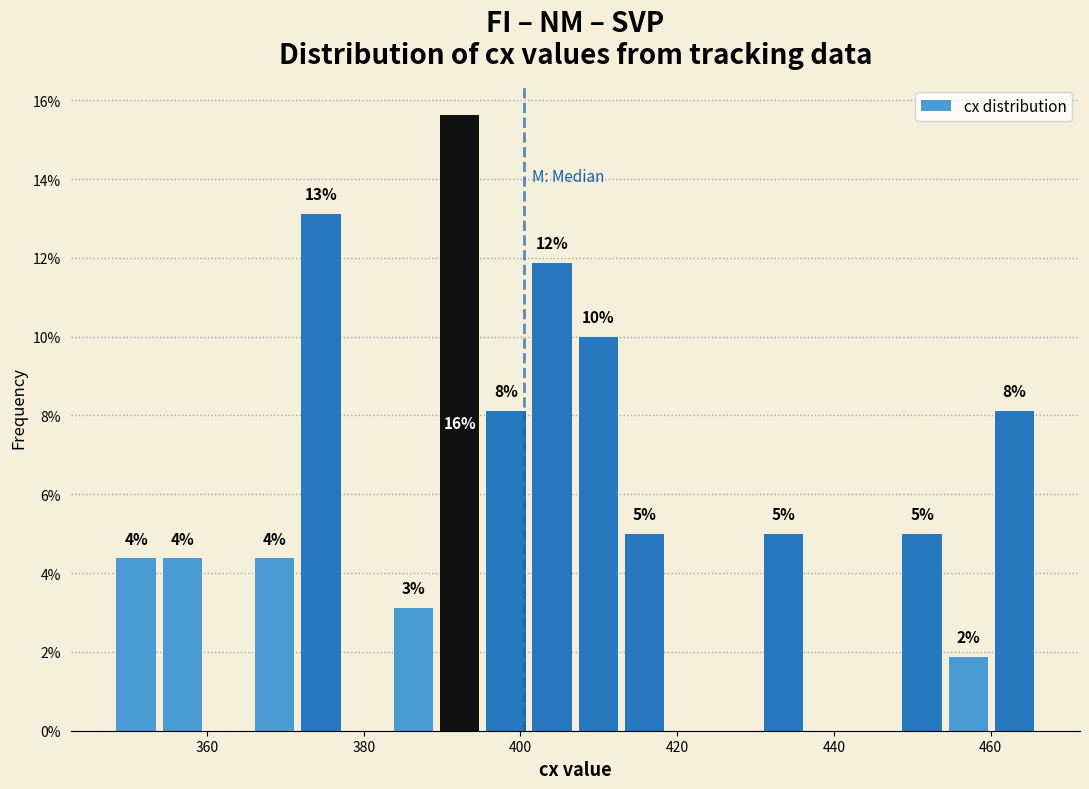

Read against the x-axis, roughly where is the centre of the tallest bar?

392